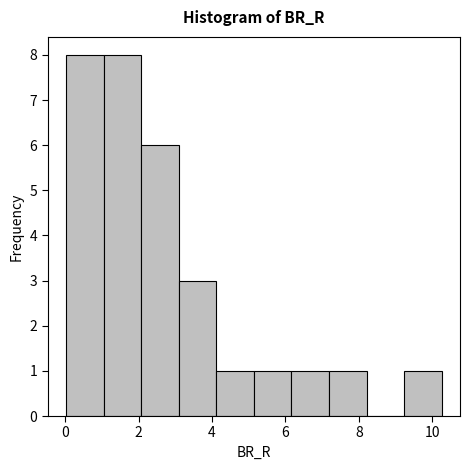

Reading left to right, transcribe this chart: for each bar, give the range it covers on the x-axis and its height. Neither the bar edges nor the heights are printed on the chart, so give them approximately, as read against the axes.

0.0 to 1.0: 8
1.0 to 2.0: 8
2.0 to 3.0: 6
3.0 to 4.2: 3
4.2 to 5.2: 1
5.2 to 6.2: 1
6.2 to 7.2: 1
7.2 to 8.2: 1
8.2 to 9.2: 0
9.2 to 10.2: 1